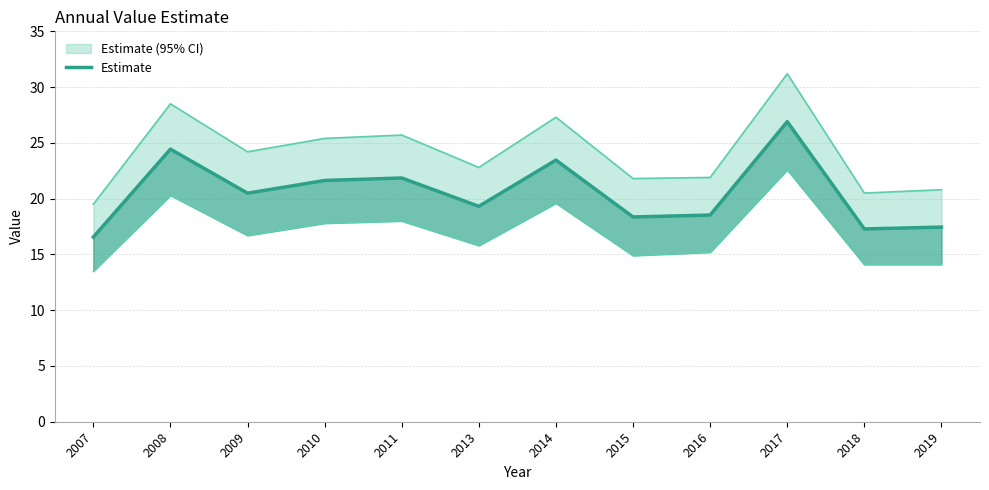

What is the change in value from 2014 to 2016?

-4.9